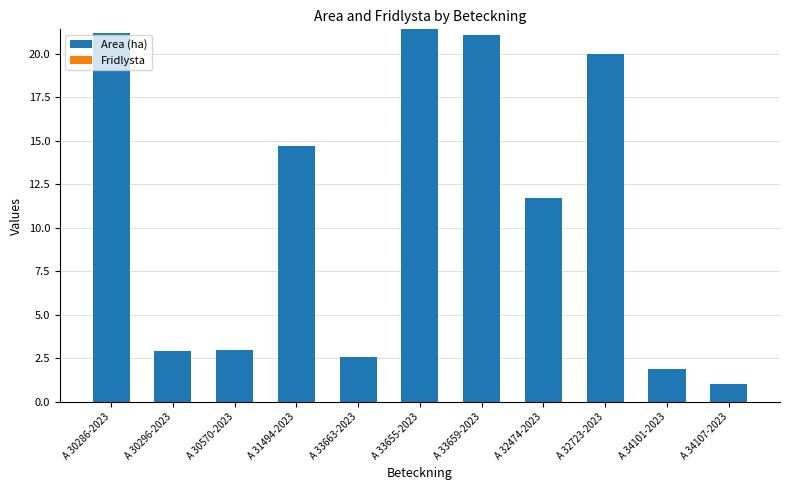

Does the chart contain stacked bars?

No